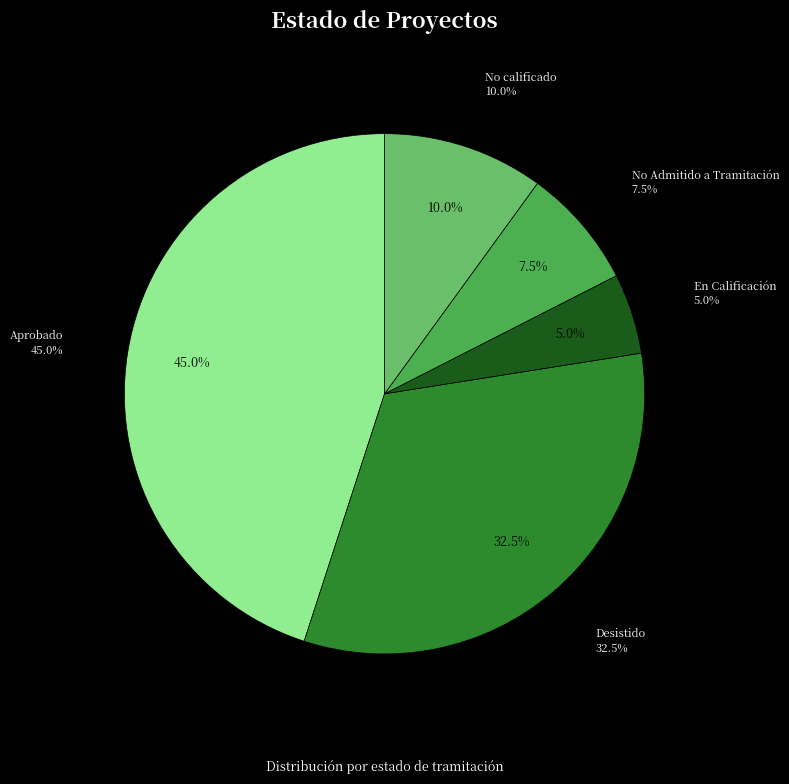

Do No Admitido a Tramitación and Desistido together represent more than half of the pie?

No